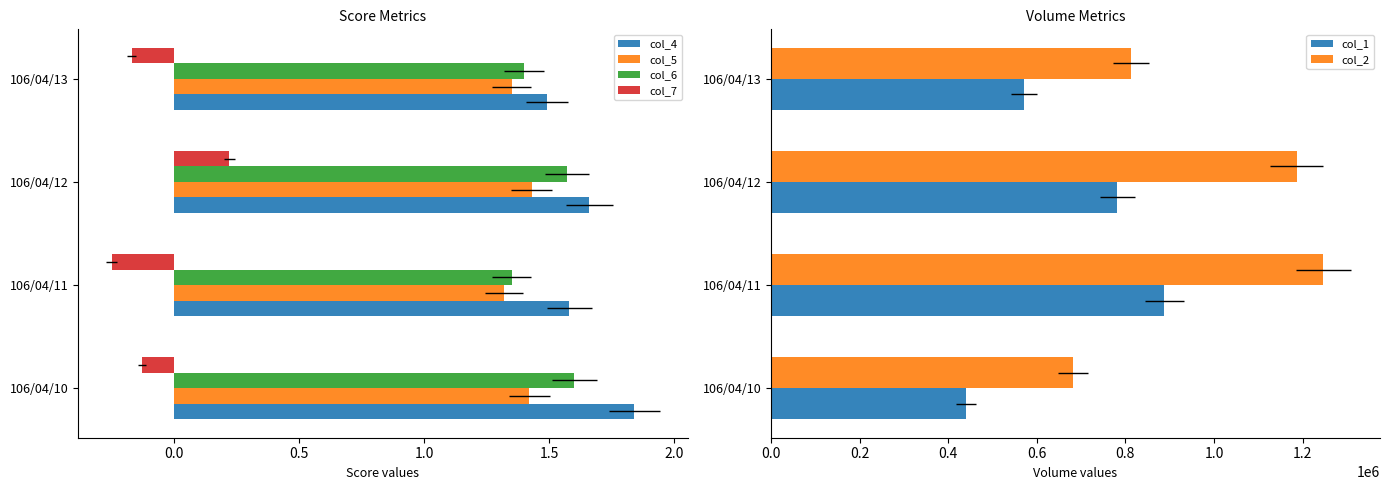

Rank the series by their maximum value, from highest to lowest.

col_2, col_1, col_4, col_6, col_5, col_7